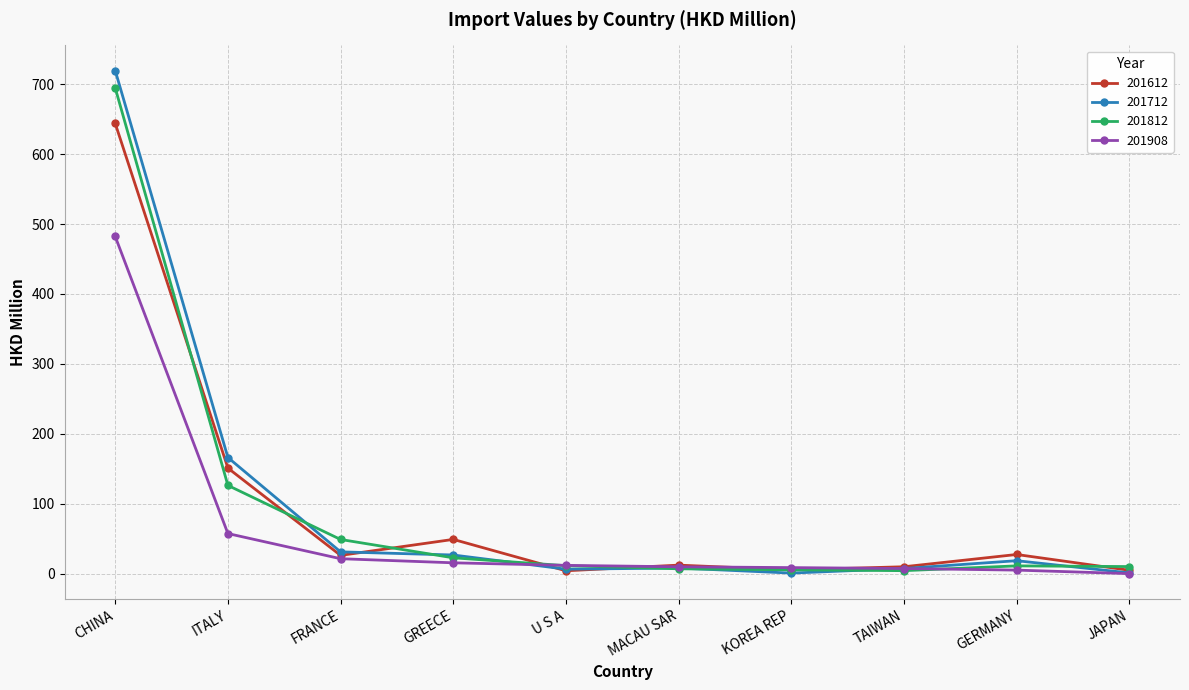

What is the difference between the maximum and minimum values in the 201812 series?

690.2